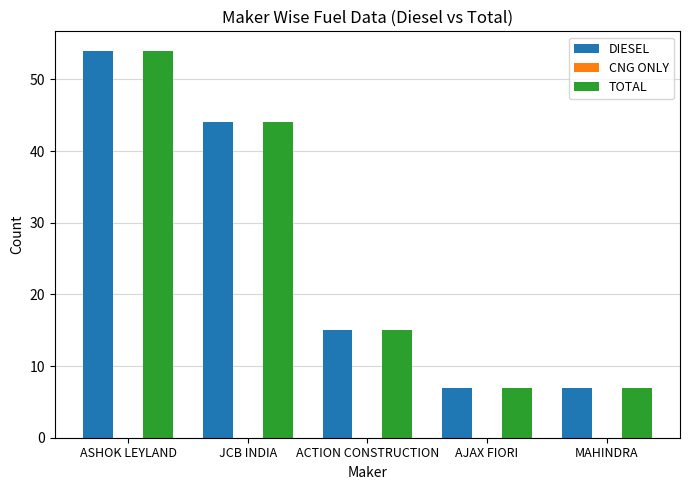

At which label does DIESEL first exceed 15?

ASHOK LEYLAND